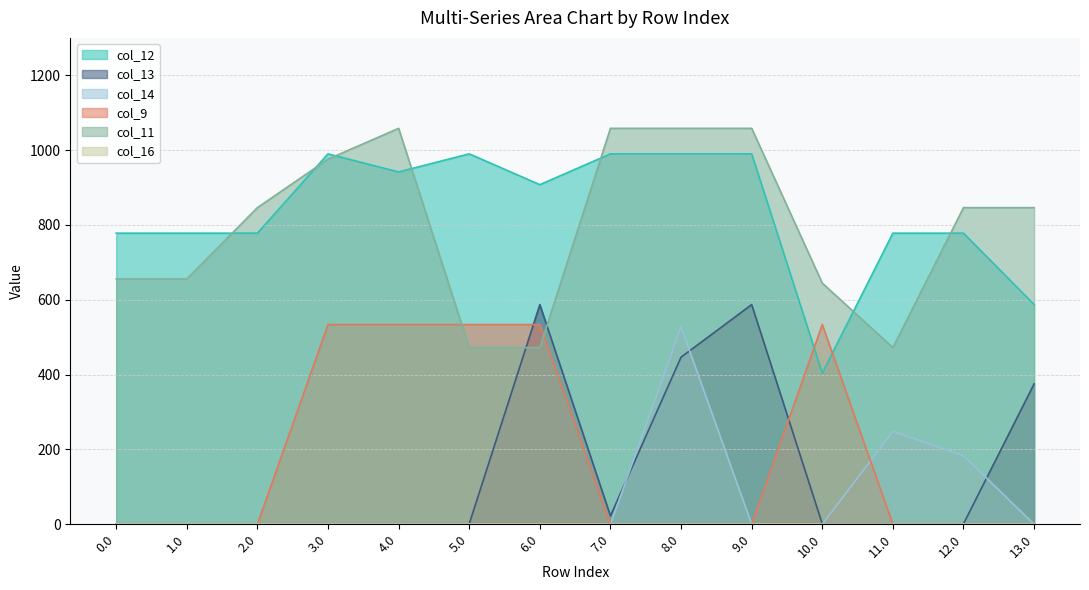

True or false: col_13 and col_11 cross at least once.

True